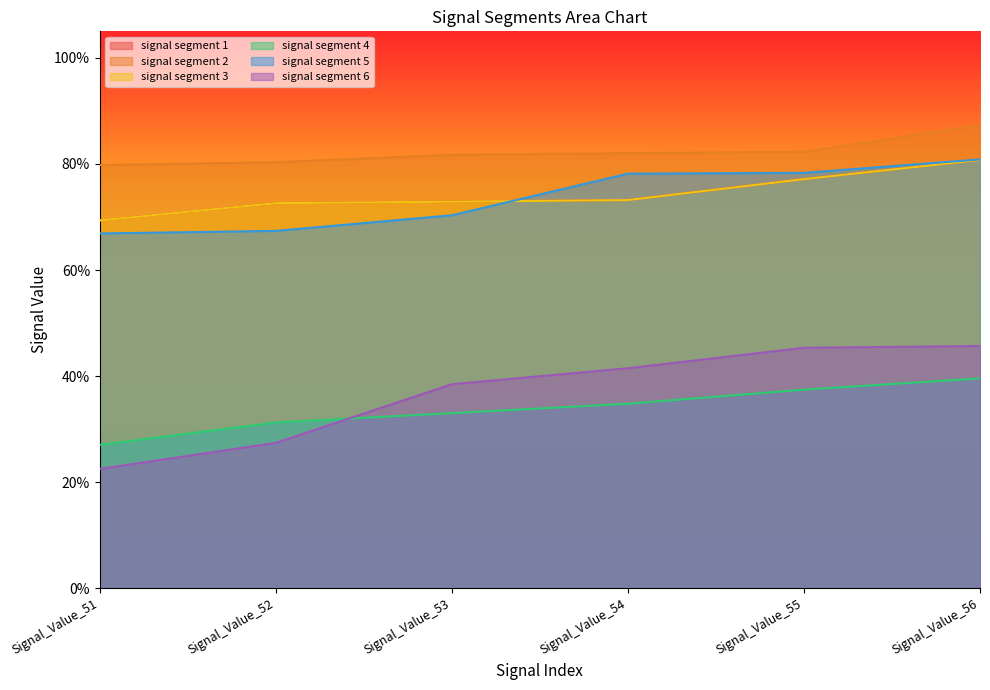

What is the minimum value shown in the chart?

0.2